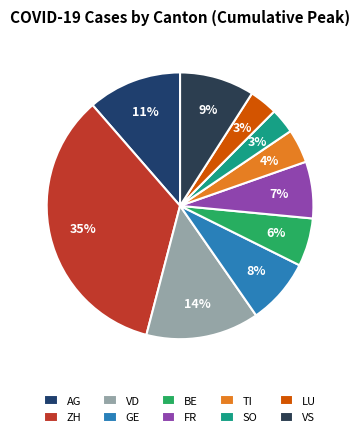

Rank the categories by value from highest to lowest.

ZH, VD, AG, VS, GE, FR, BE, TI, LU, SO